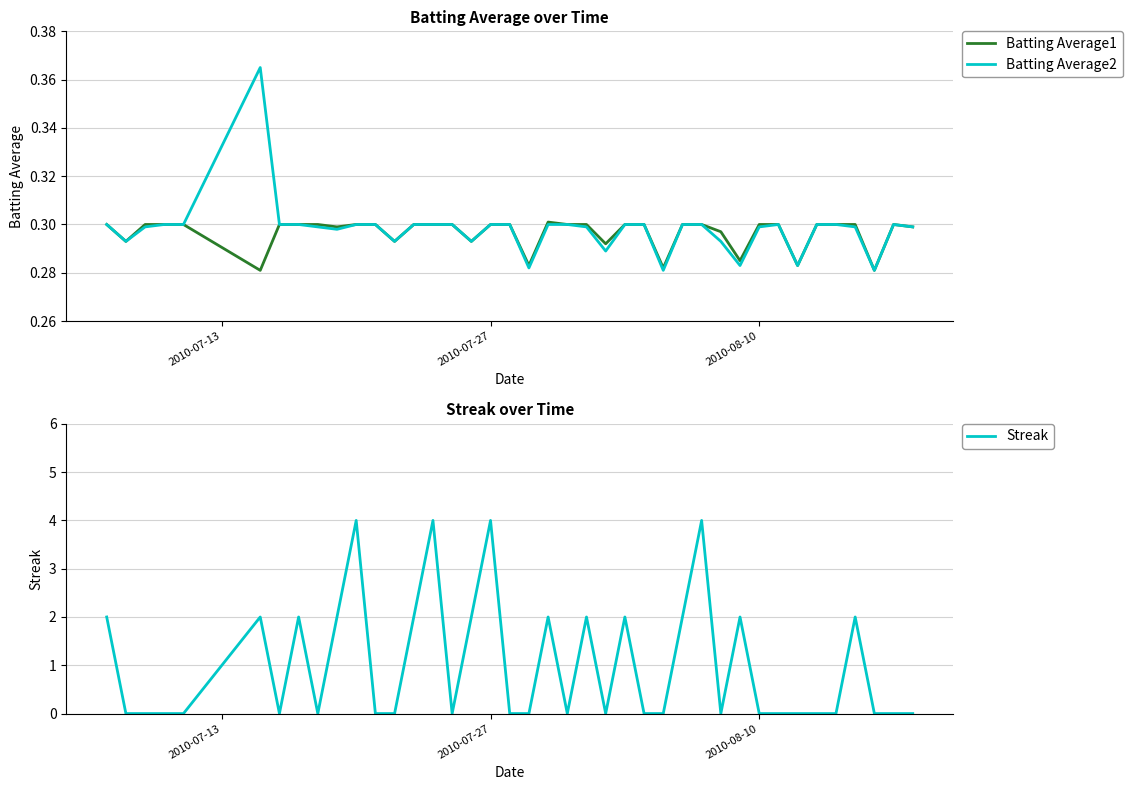

True or false: Streak has more than 2 points higher than both neighbors.

True